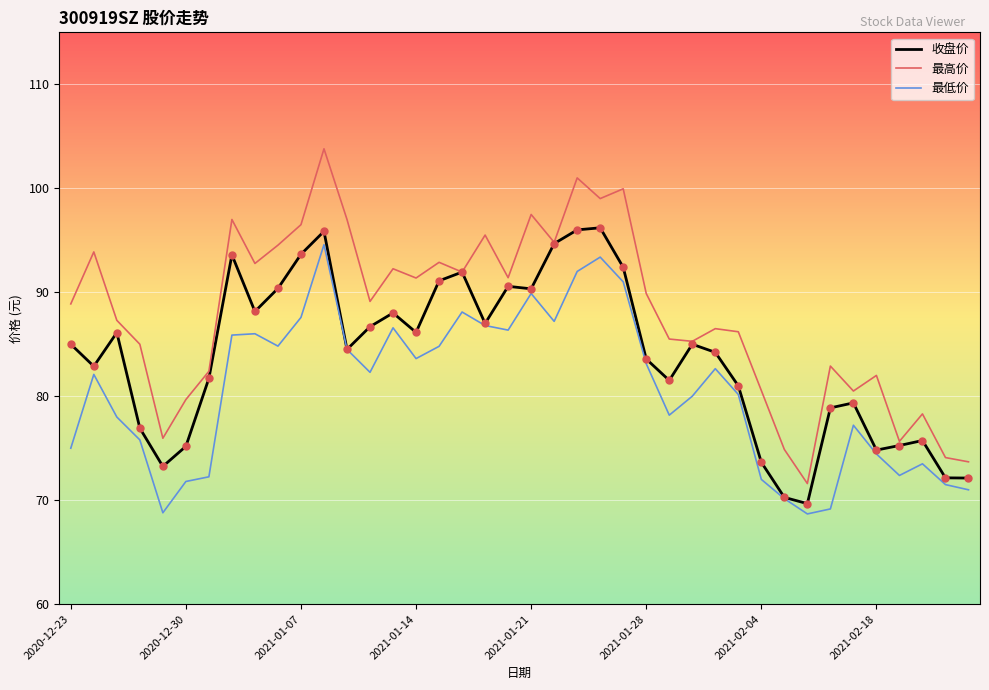

Which series has the largest total across all categories?

最高价